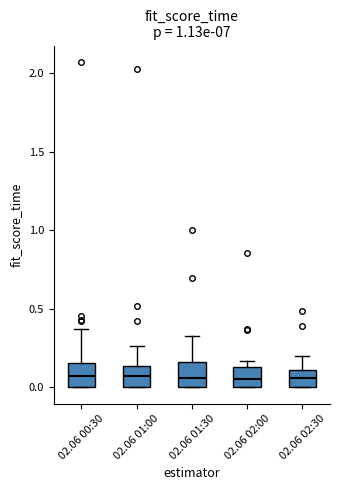

Reading left to right, transcribe this box plot: for each box, give where its median line is, the range the box spans, and where its two whiskers end, as read against the y-axis. The values are not printed on the chart, so give them approximately, as read against the axis.

02.06 00:30: median 0.05, box 0.00 to 0.15, whiskers 0.00 to 0.35
02.06 01:00: median 0.05, box 0.00 to 0.15, whiskers 0.00 to 0.25
02.06 01:30: median 0.05, box 0.00 to 0.15, whiskers 0.00 to 0.35
02.06 02:00: median 0.05, box 0.00 to 0.15, whiskers 0.00 to 0.15 (just above the box's upper edge)
02.06 02:30: median 0.05, box 0.00 to 0.10, whiskers 0.00 to 0.20